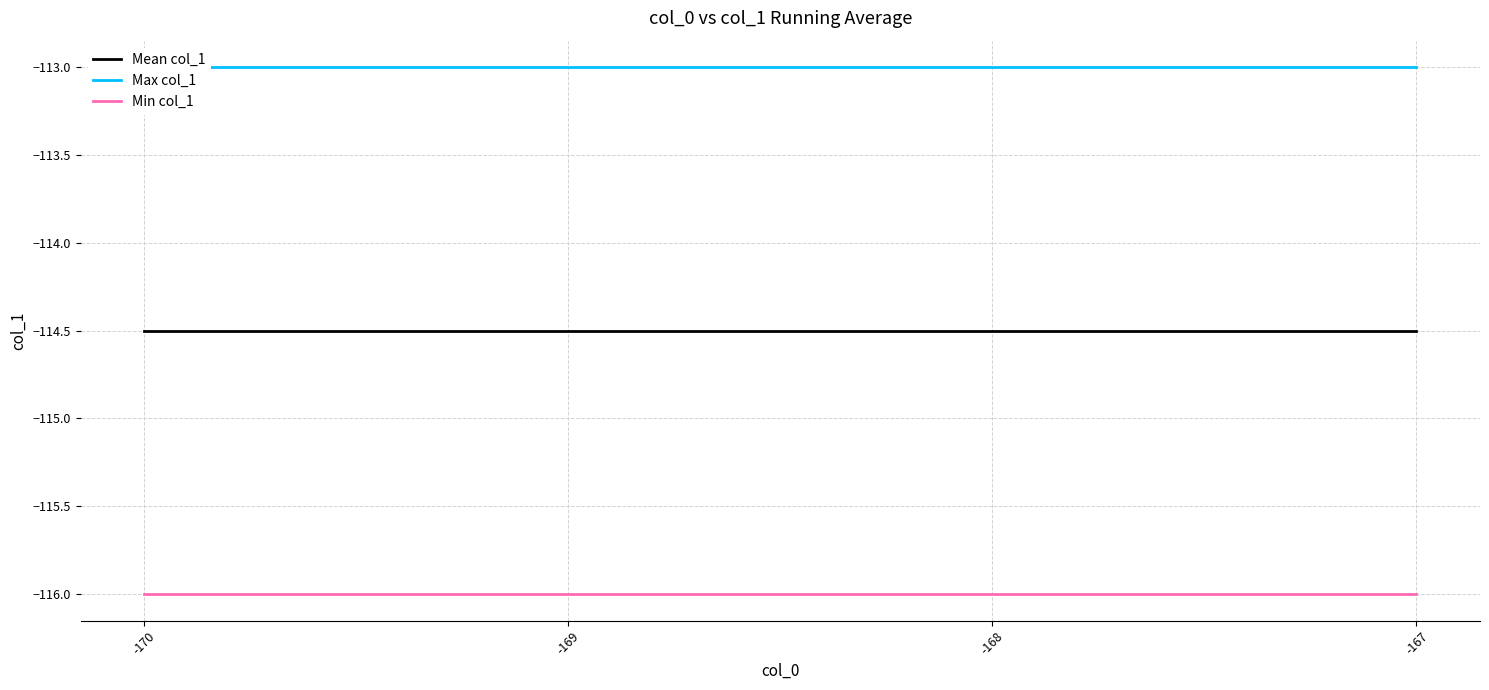

At which label is Min col_1 closest to -116?

-170